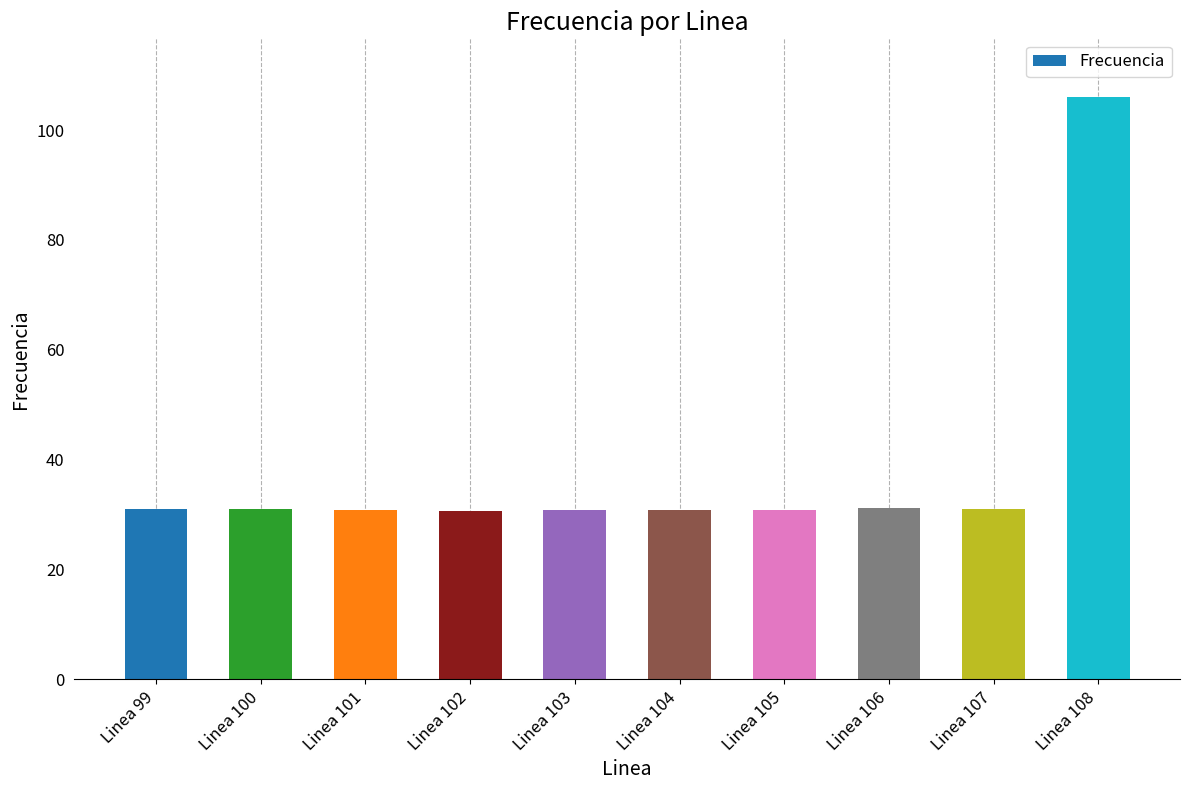

What is the difference between the maximum and second lowest values?

75.4